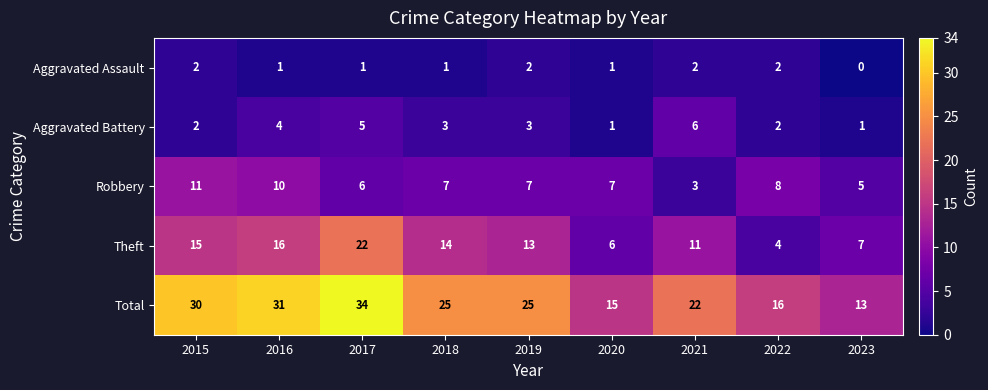

Where does the Aggravated Assault series first go above 1?

2015